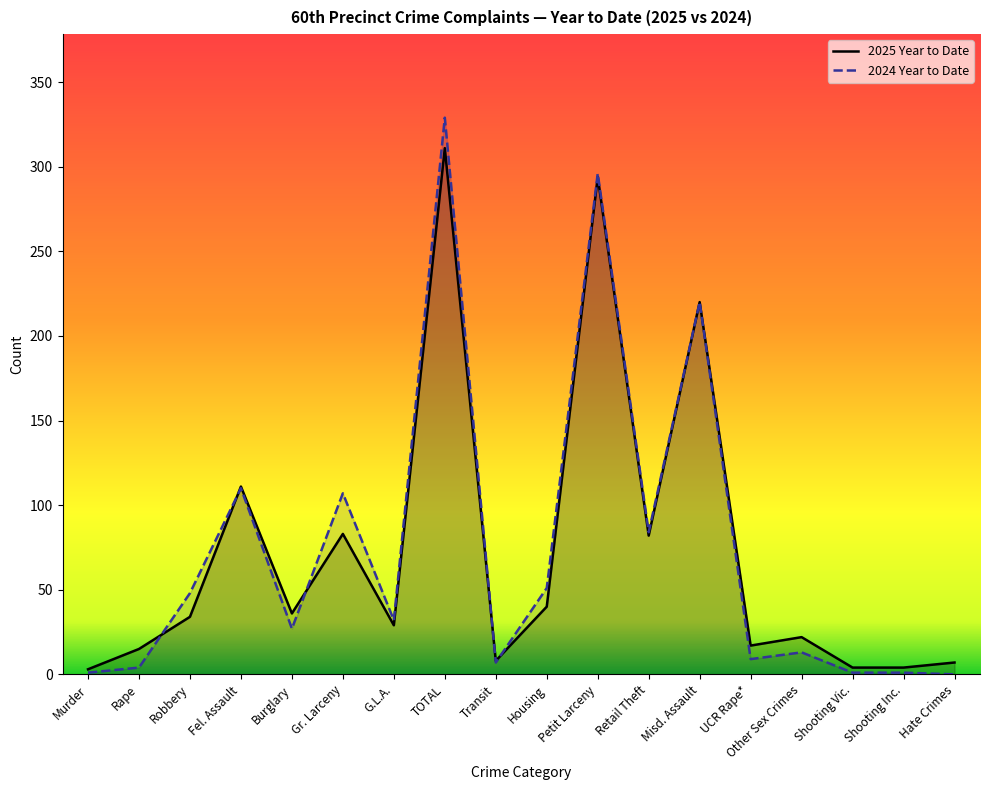

Between which two adjacent categories do 2025 Year to Date and 2024 Year to Date first intersect?

Rape and Robbery